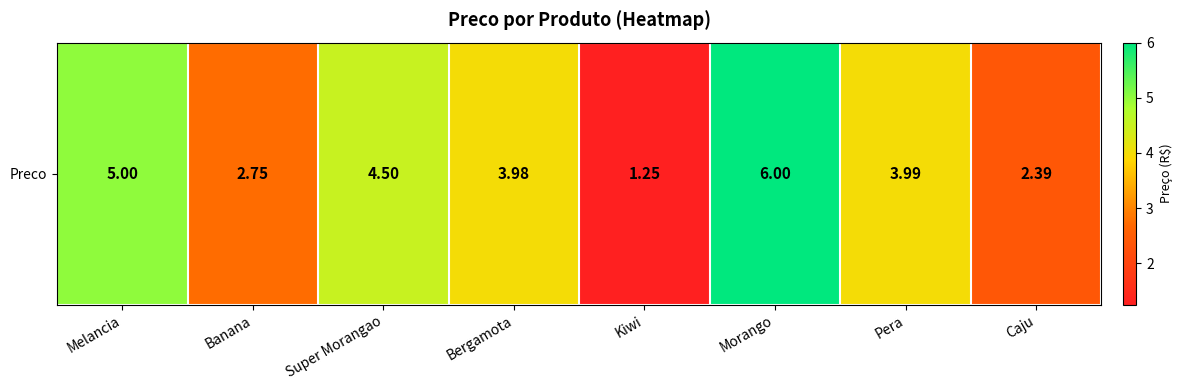

Reading right to left, extract all data points from this chart.

2.4	4.0	6.0	1.2	4.0	4.5	2.8	5.0